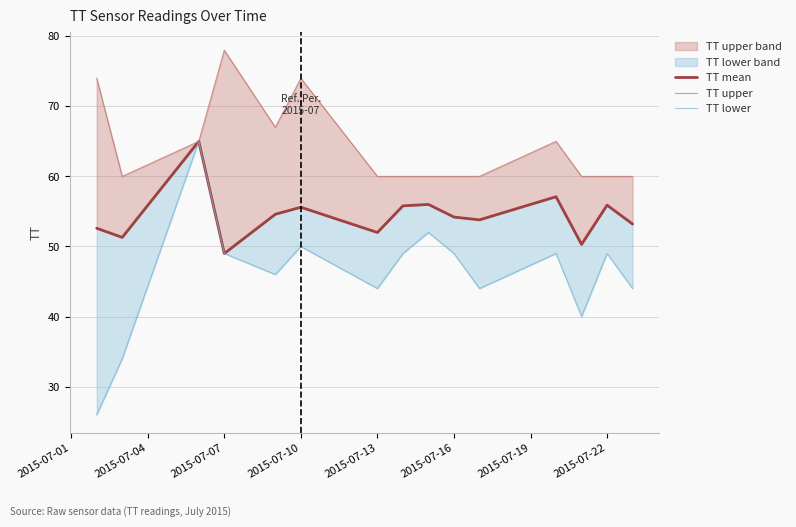

Which label corresponds to the smallest value in the chart?

2015-07-01